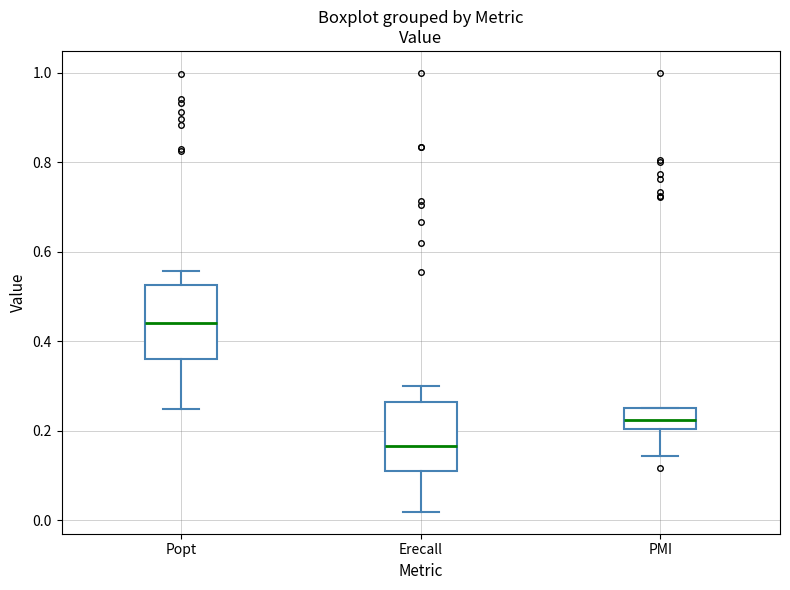

Where does the median line of the box for Popt sit on the y-axis? The values are not printed on the chart, so give them approximately, as read against the axis.

0.44